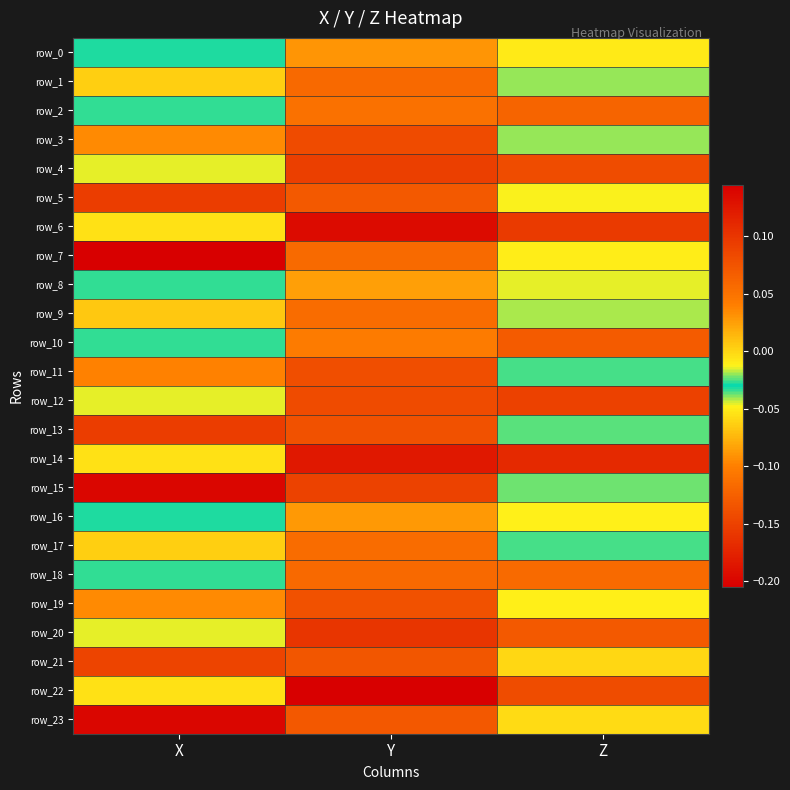

The value of row_2 at Y is 0.1. True or false?

True